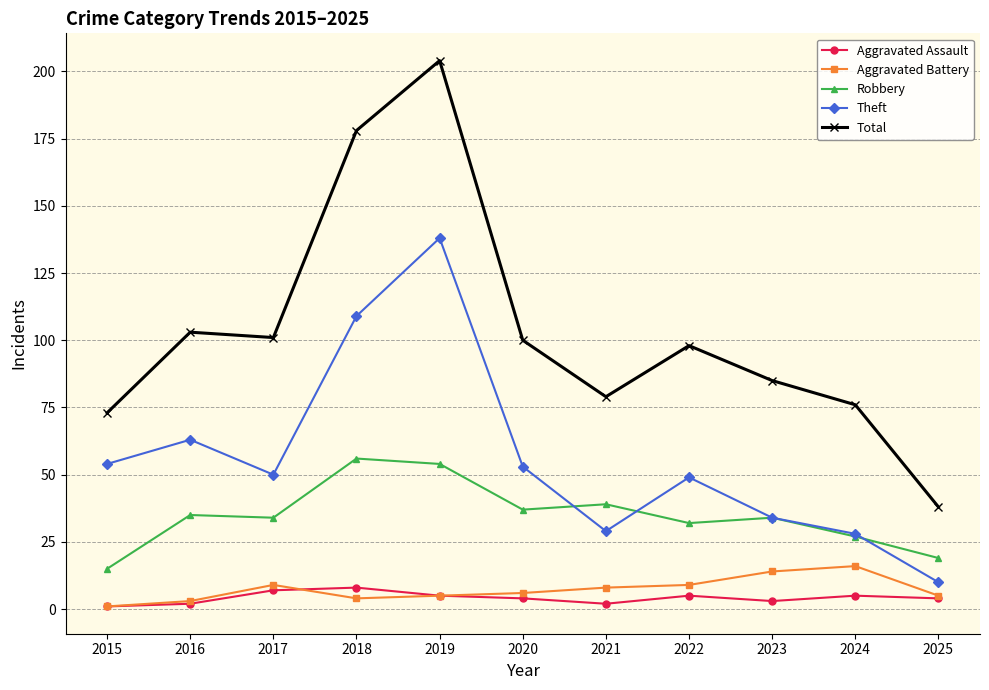

What is the minimum value for Aggravated Assault?

1